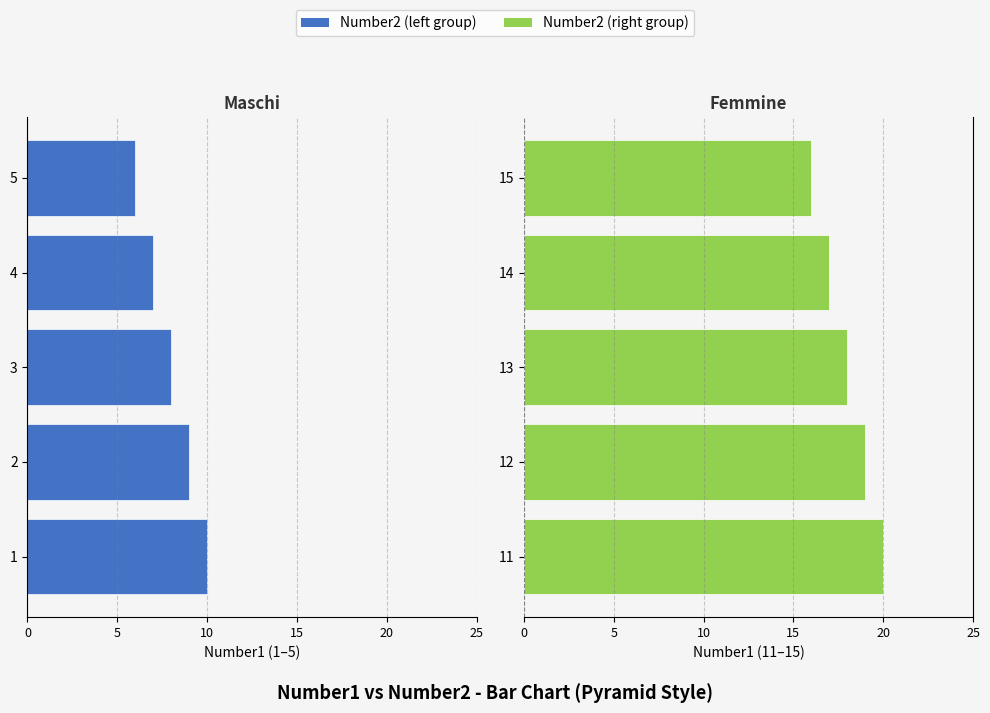

Count the Number2 (left) values in the range -9 to -7.

3